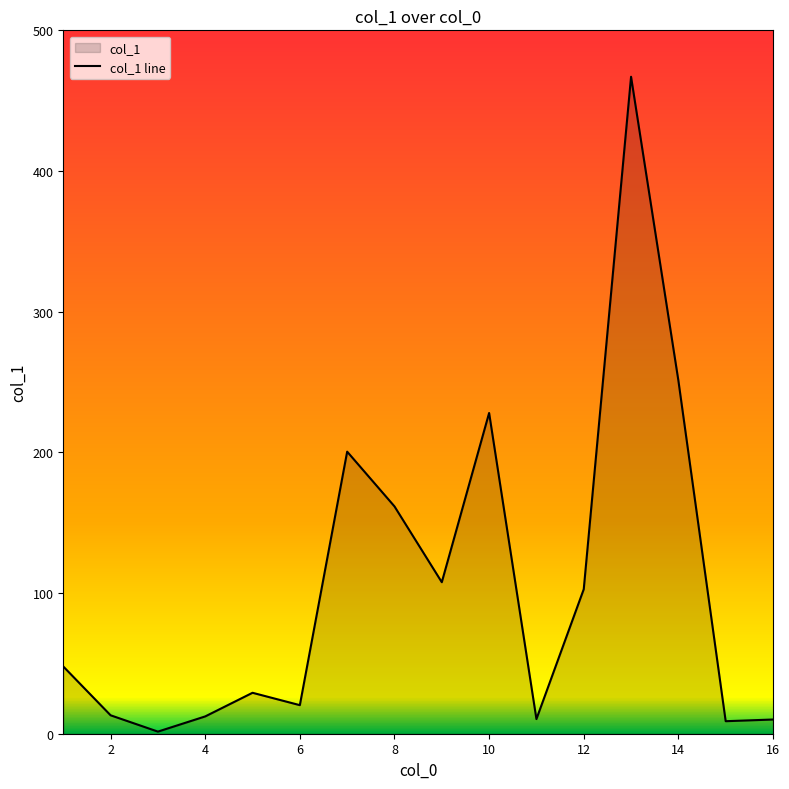

Approximately how many times larger is the value at 14 compared to 16?

24.9